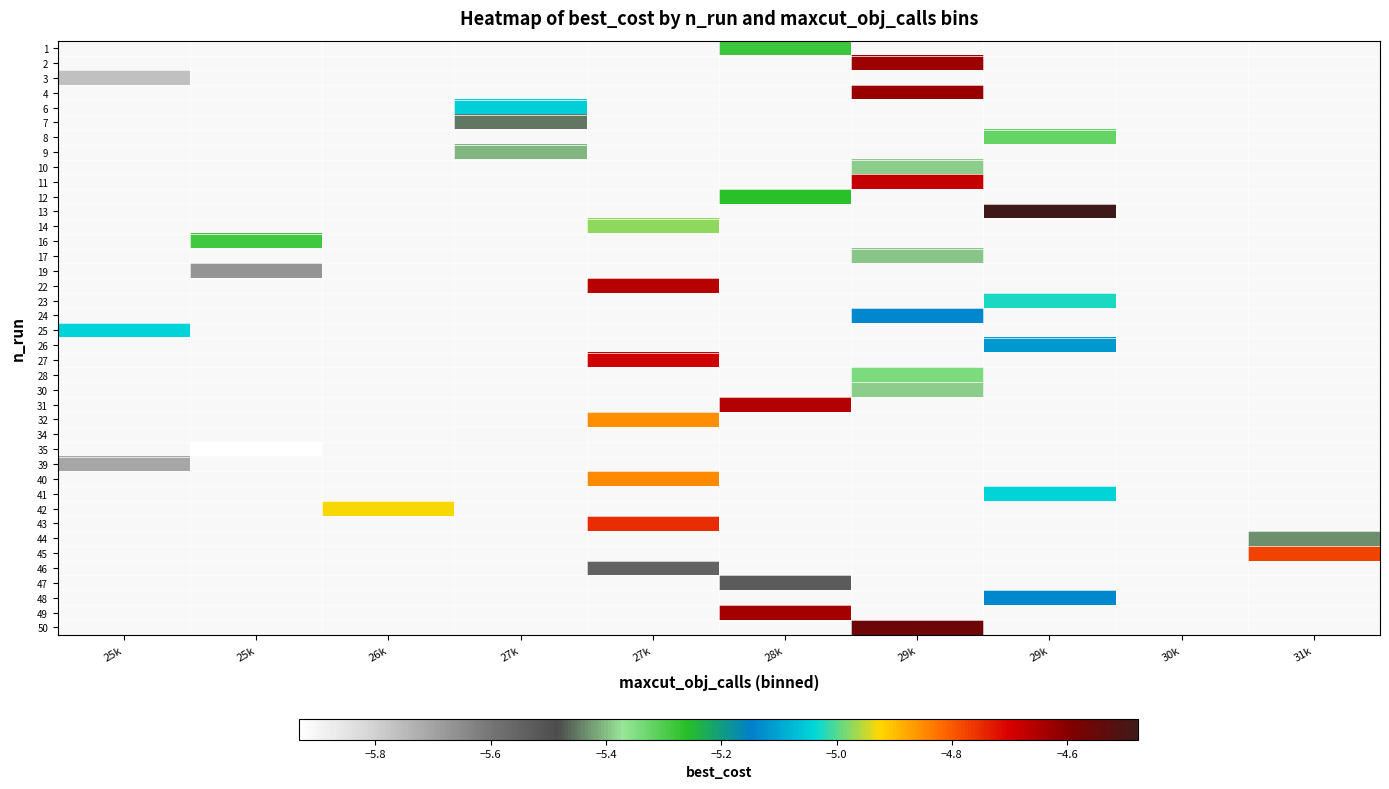

Rank the series by their maximum value, from highest to lowest.

1, 2, 3, 4, 6, 7, 8, 9, 10, 11, 12, 13, 14, 16, 17, 19, 22, 23, 24, 25, 26, 27, 28, 30, 31, 32, 34, 35, 39, 40, 41, 42, 43, 44, 45, 46, 47, 48, 49, 50